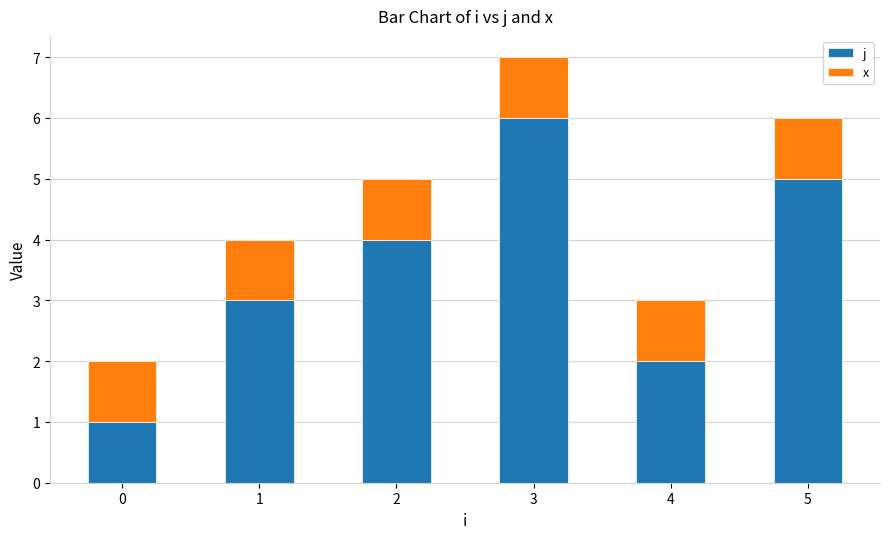

Rank the categories by j value from highest to lowest.

3, 5, 2, 1, 4, 0